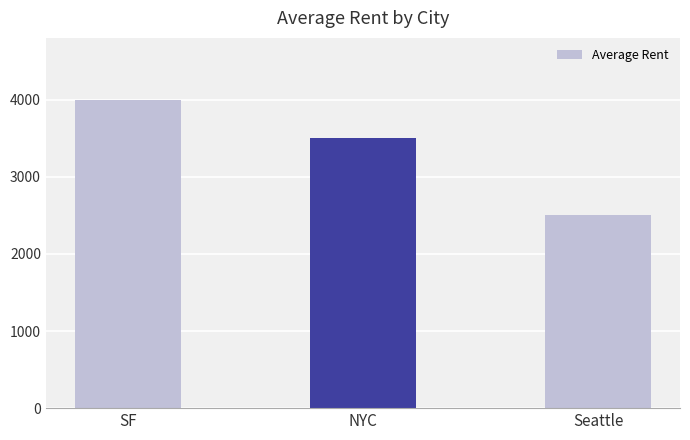

What is the maximum value shown in the chart?

4000